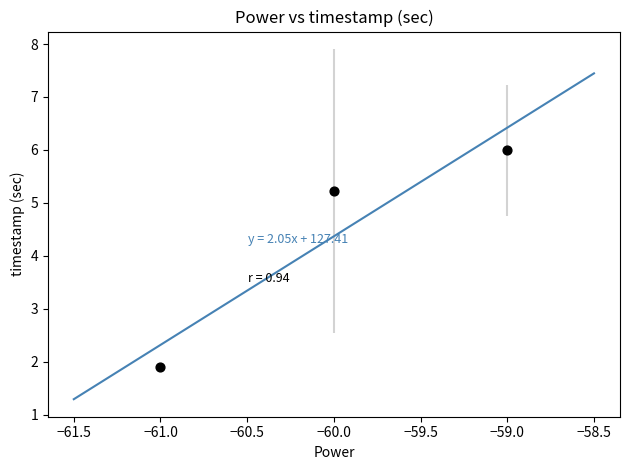

What Y value in the scatter plot is closest to 3?

1.9